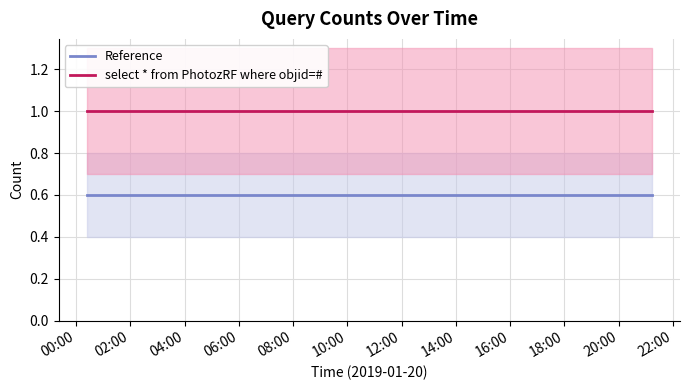

What is the maximum value for Reference?

0.6